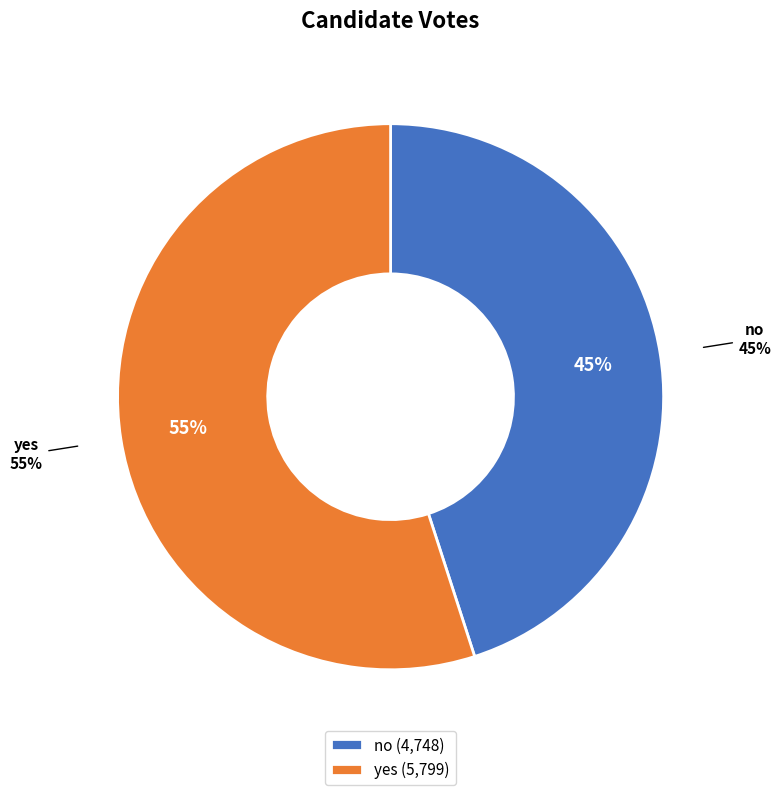

The no slice represents 45% of the pie. True or false?

True